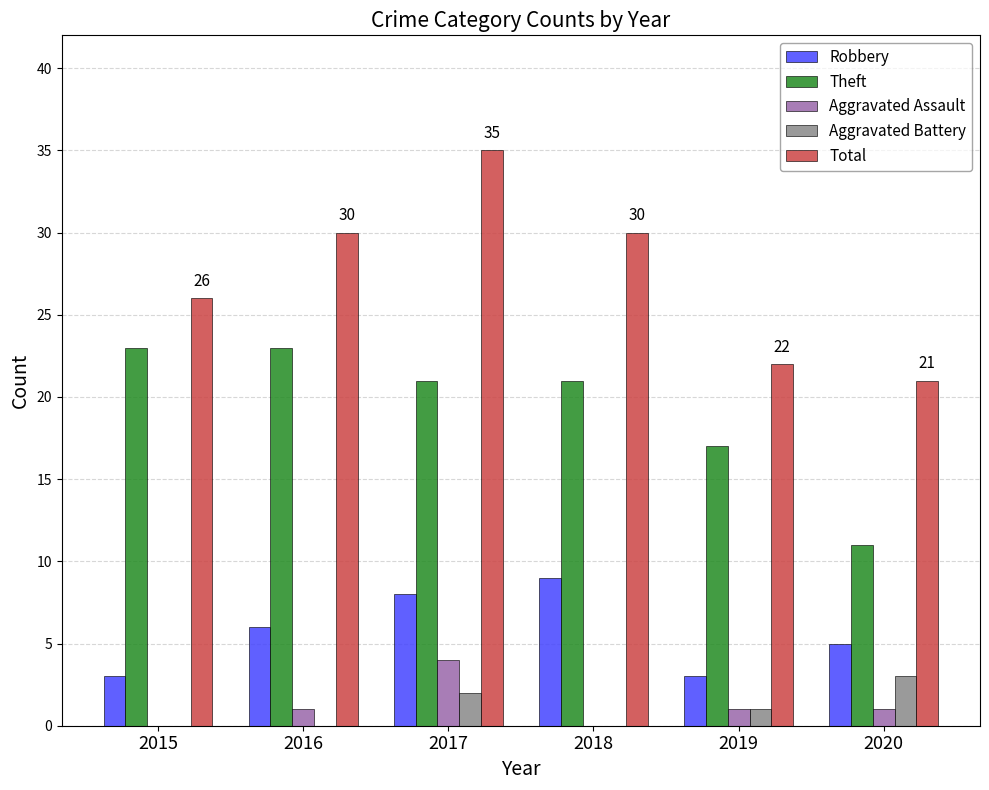

What is the sum of the Aggravated Battery values at 2019 and 2017?

3